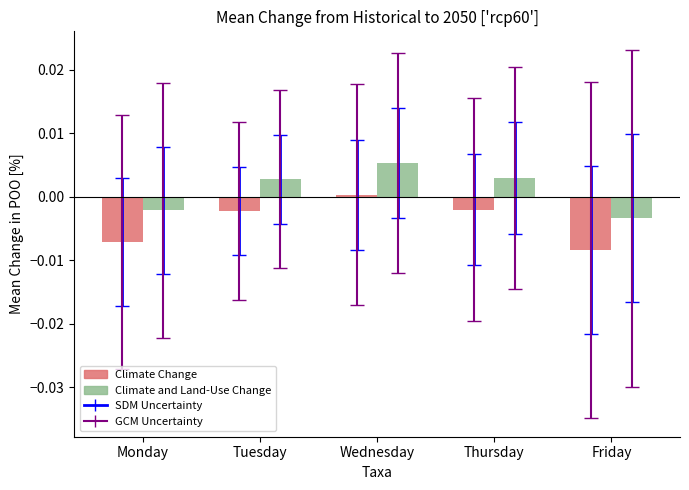

Which series has the largest total across all categories?

Climate and Land-Use Change